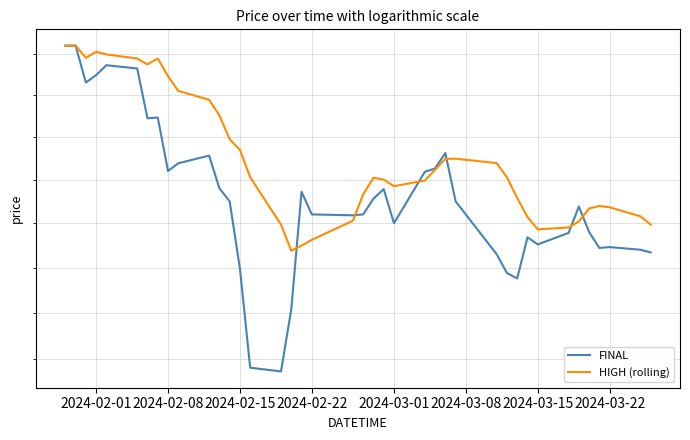

Which series has the largest total across all categories?

HIGH (rolling)